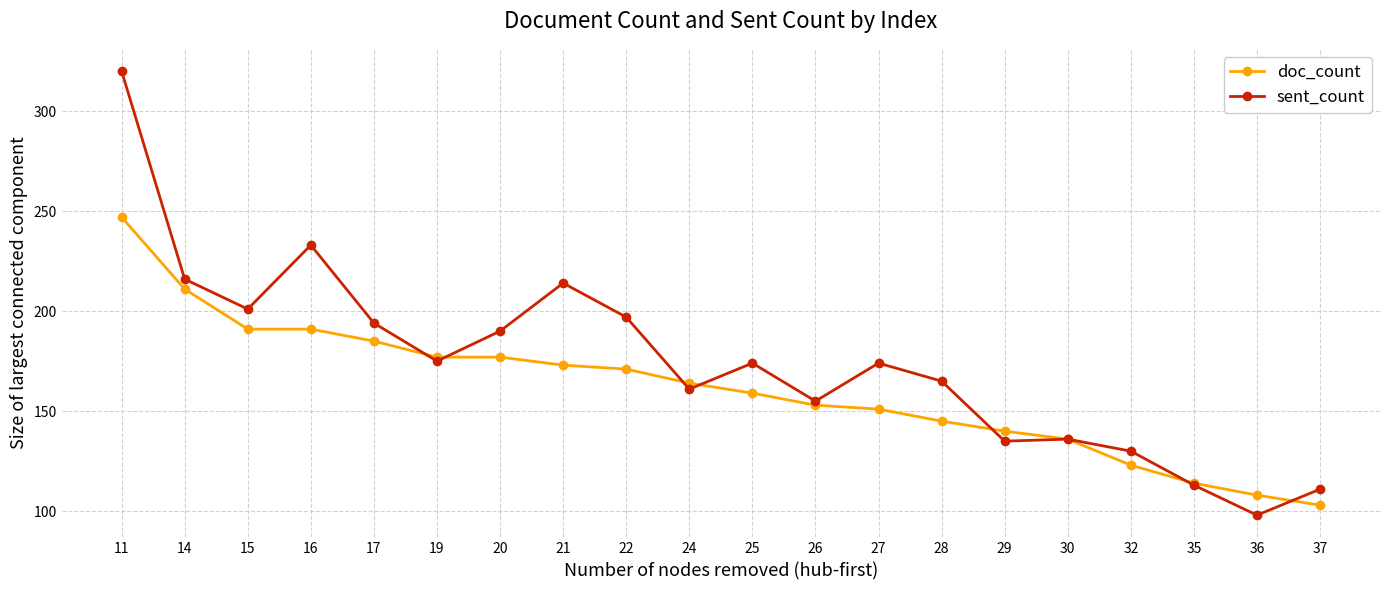

What is the value of the sent_count point at the 5th from the left?

194